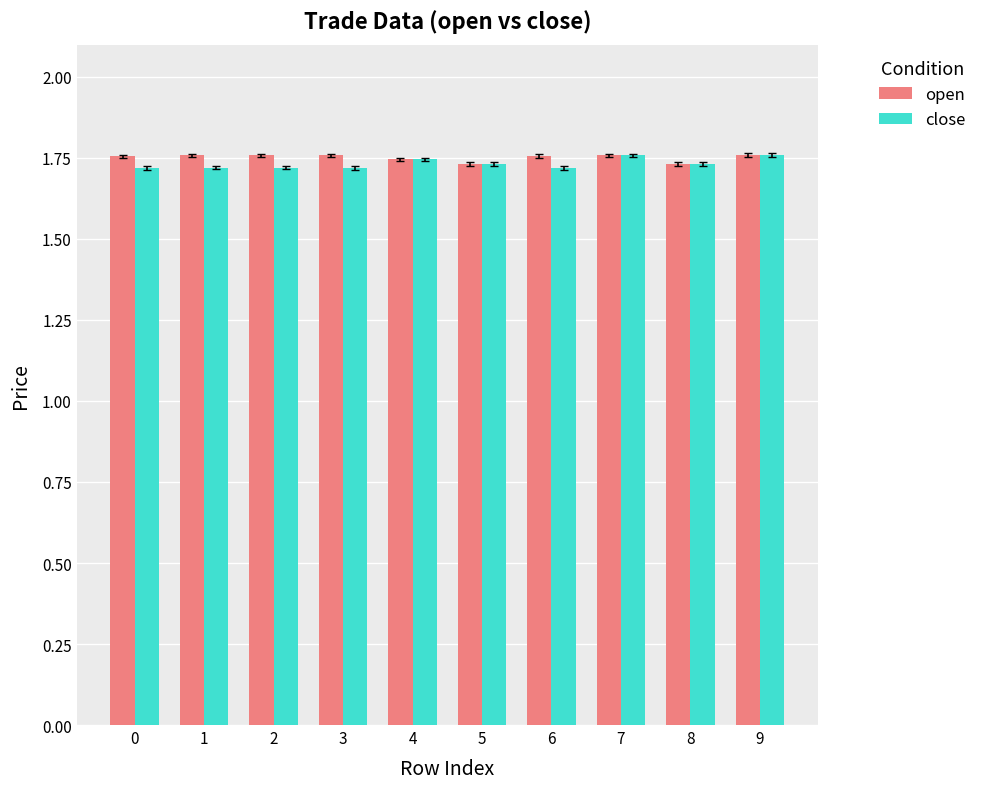

The open series shows 1.7 at 5. True or false?

True